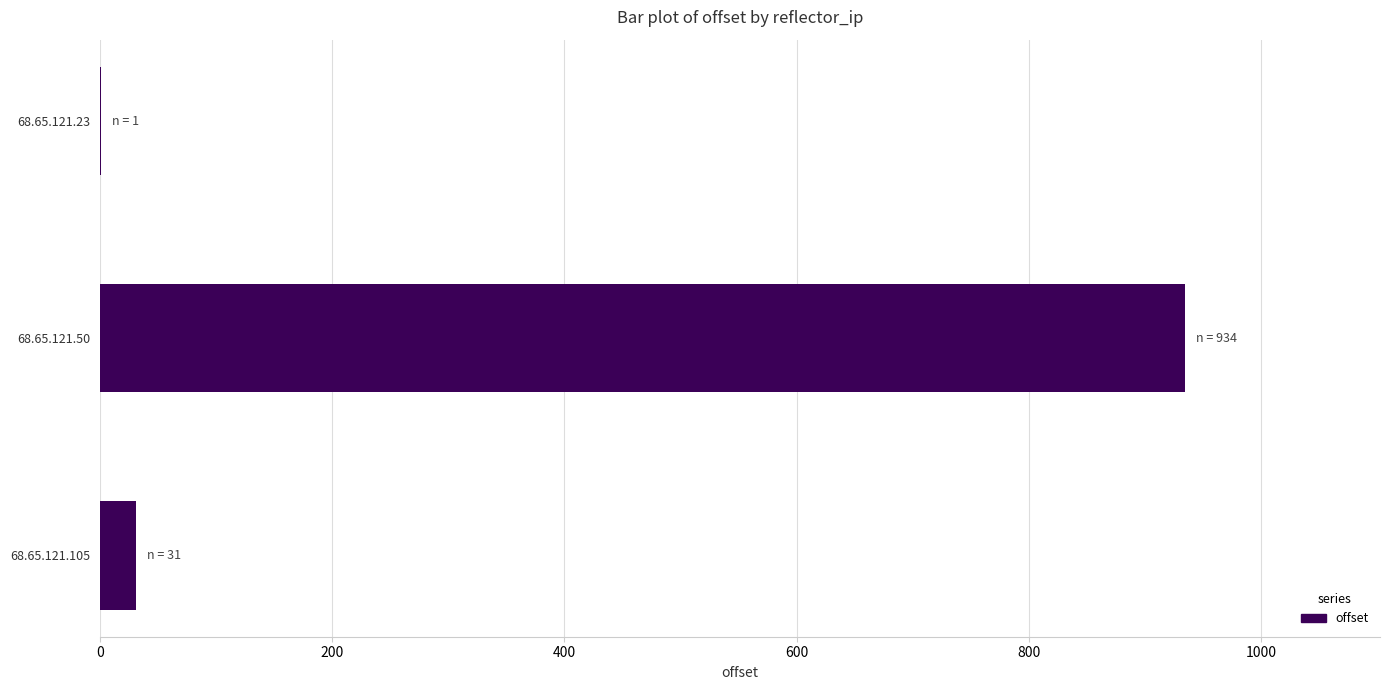

Read the value at 68.65.121.105.

31